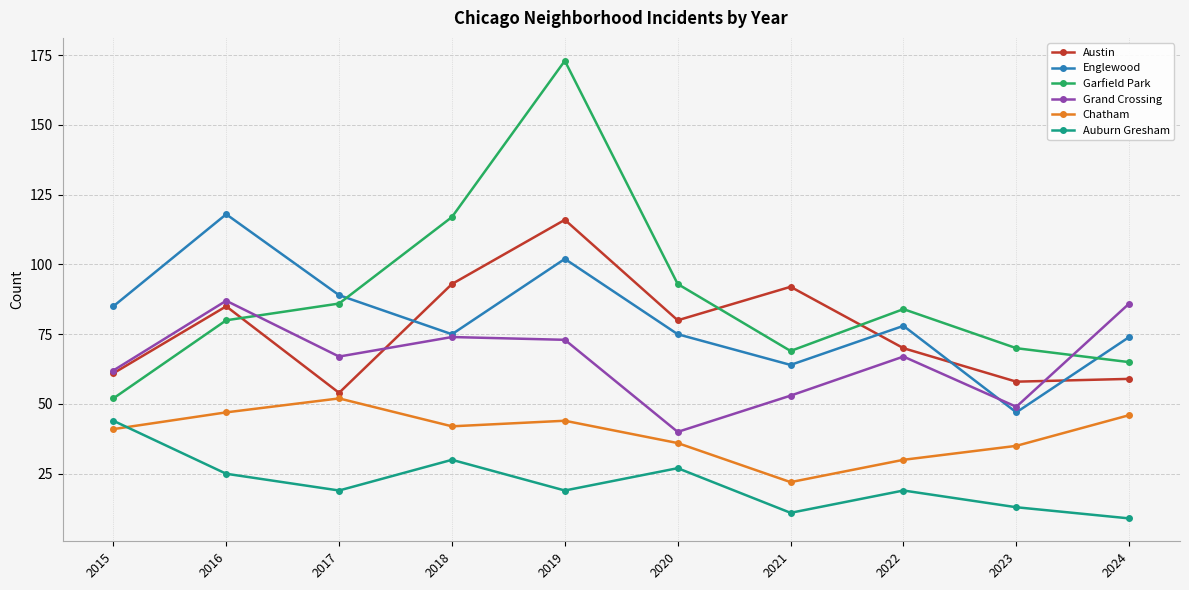

True or false: Englewood has more than 2 points higher than both neighbors.

True